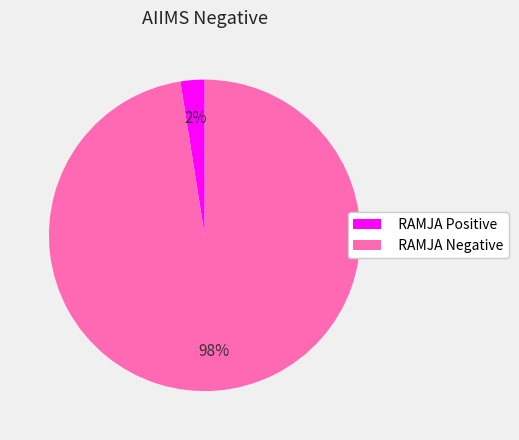

Between RAMJA Negative and RAMJA Positive, which is larger?

RAMJA Negative